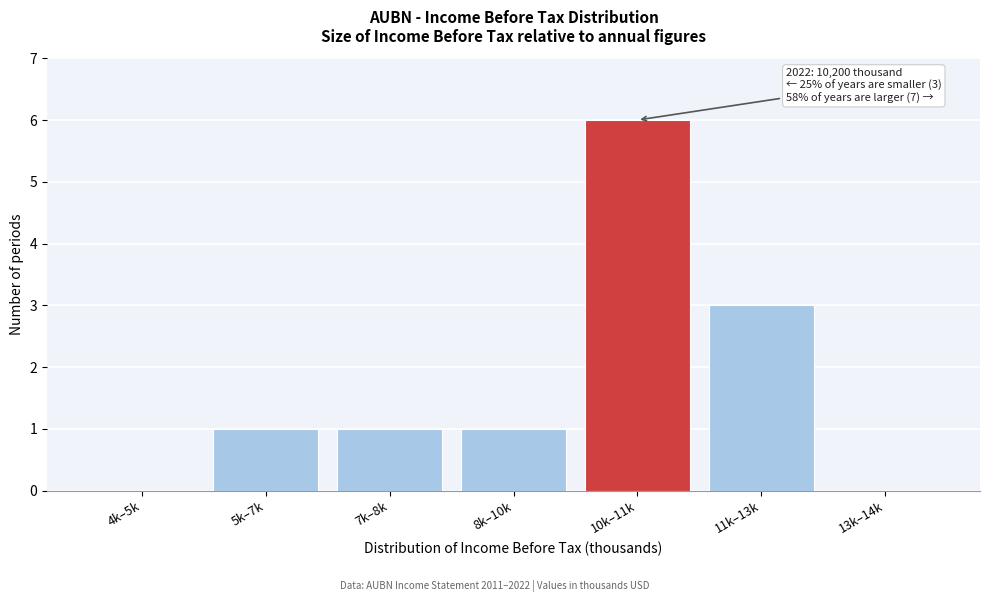

Reading left to right, what are all the values shown in this chart?

4k–5k=0	5k–7k=1	7k–8k=1	8k–10k=1	10k–11k=6	11k–13k=3	13k–14k=0